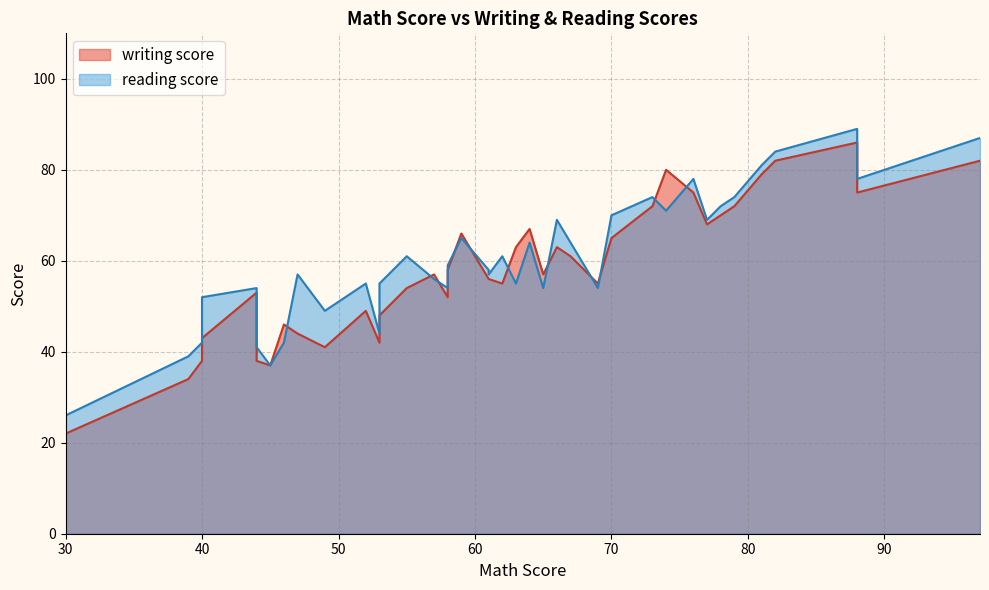

At 15, list the series in order from smallest to largest.

writing score, reading score